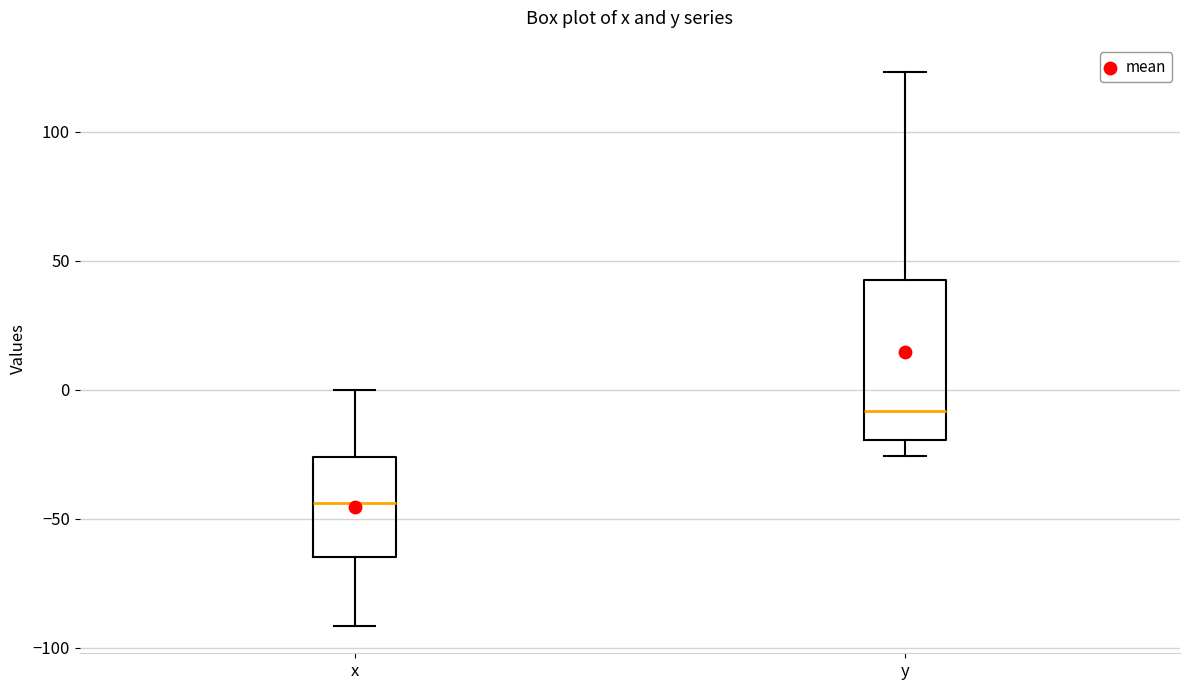

Where does the upper whisker of the box for x end on the y-axis? The values are not printed on the chart, so give them approximately, as read against the axis.

0